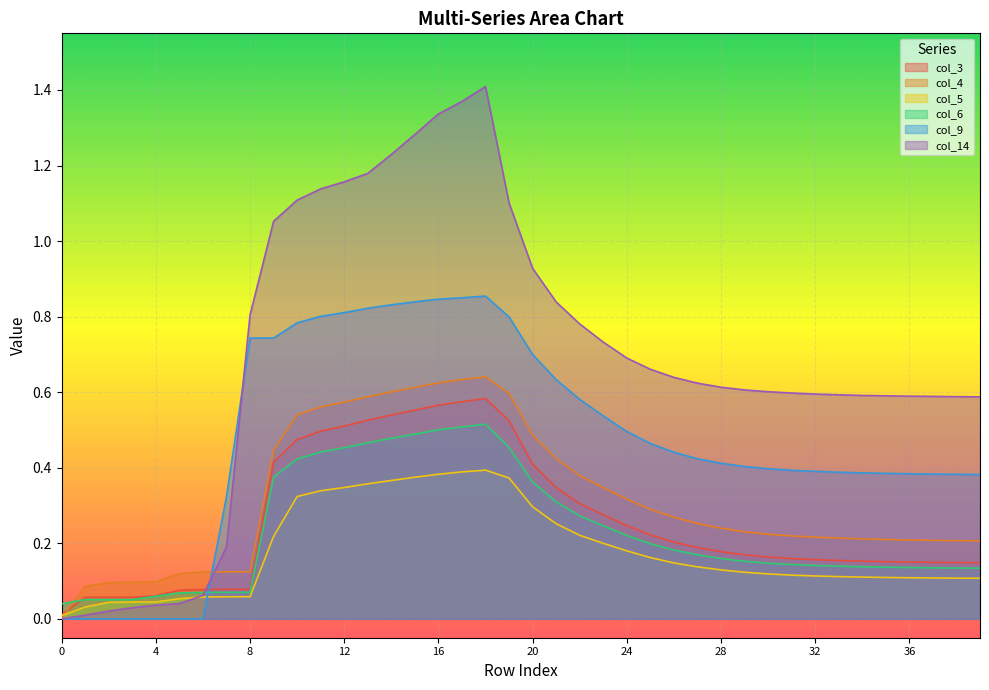

What is the sum of the col_5 values at 7 and 28?

0.2